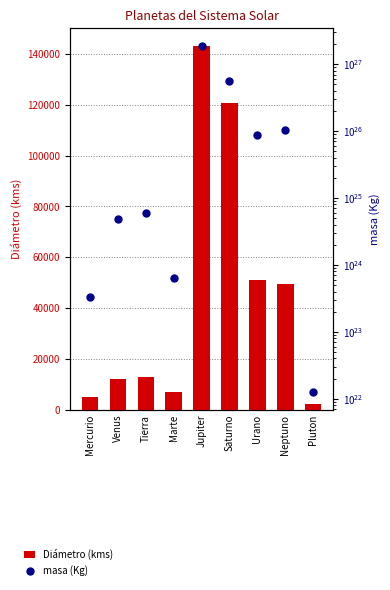

Which series contains the lowest Y value?

Diámetro (kms)